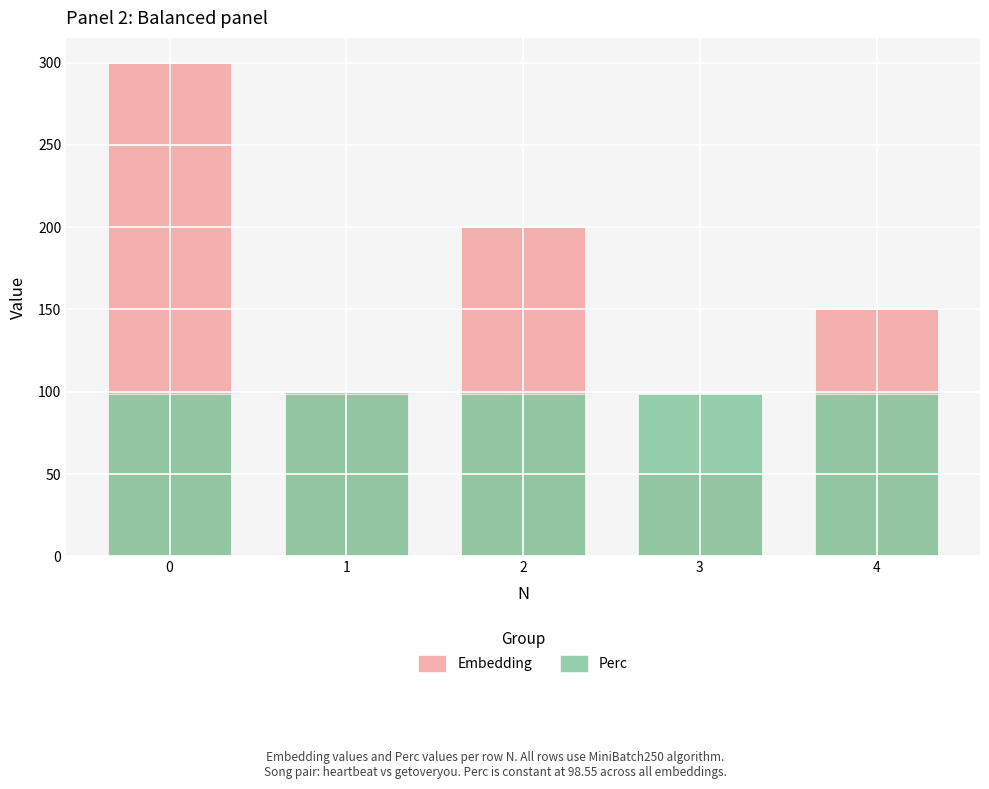

How many groups of bars are there?

5